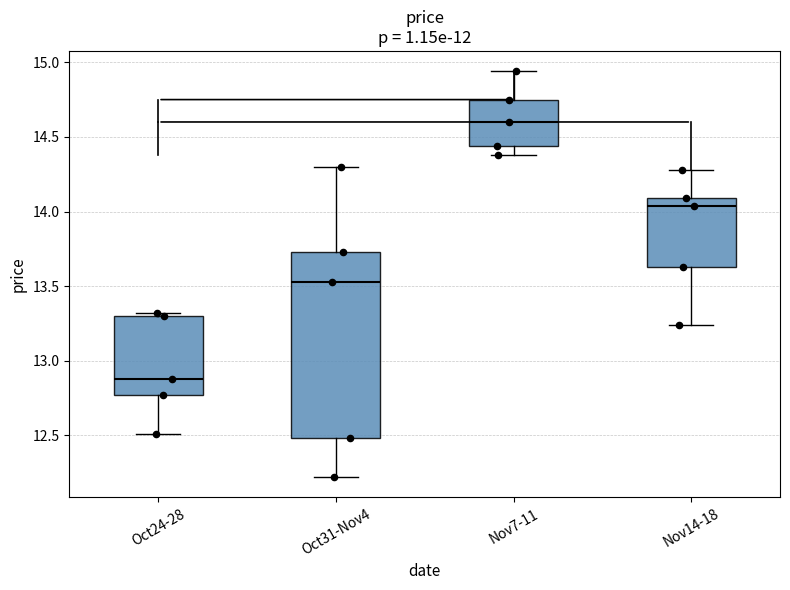

Where does the lower whisker of the box for Oct24-28 end on the y-axis? The values are not printed on the chart, so give them approximately, as read against the axis.

12.50